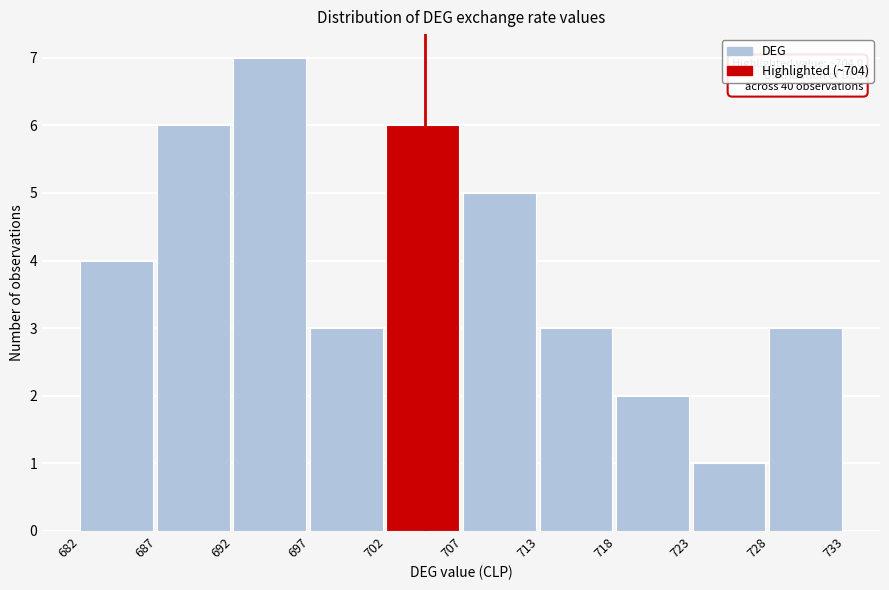

Which range on the x-axis has the tallest bar?

692 to 697